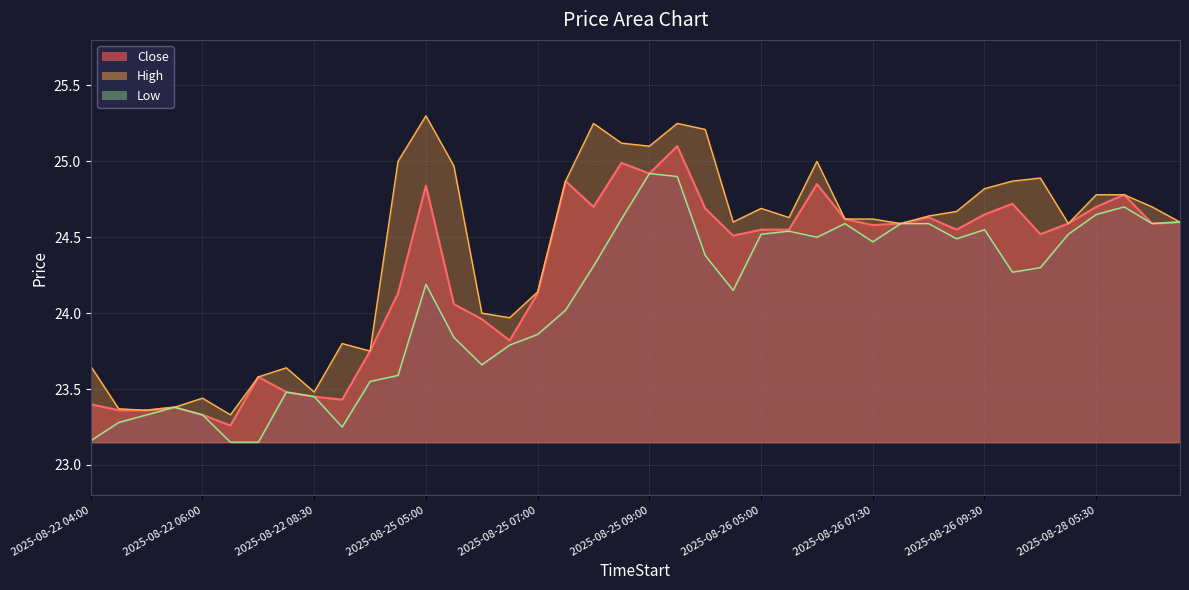

Which series changed the most between 20 and 23?

Low_line